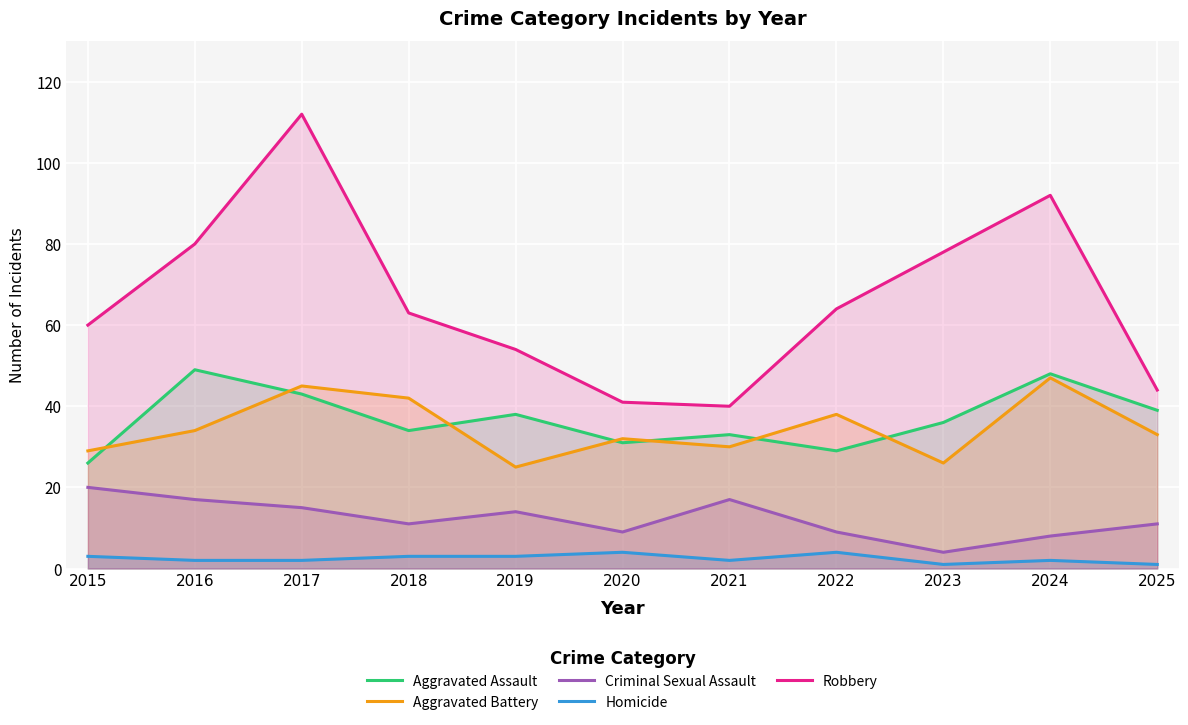

True or false: Aggravated Assault has a value of 49 at 2016.

True